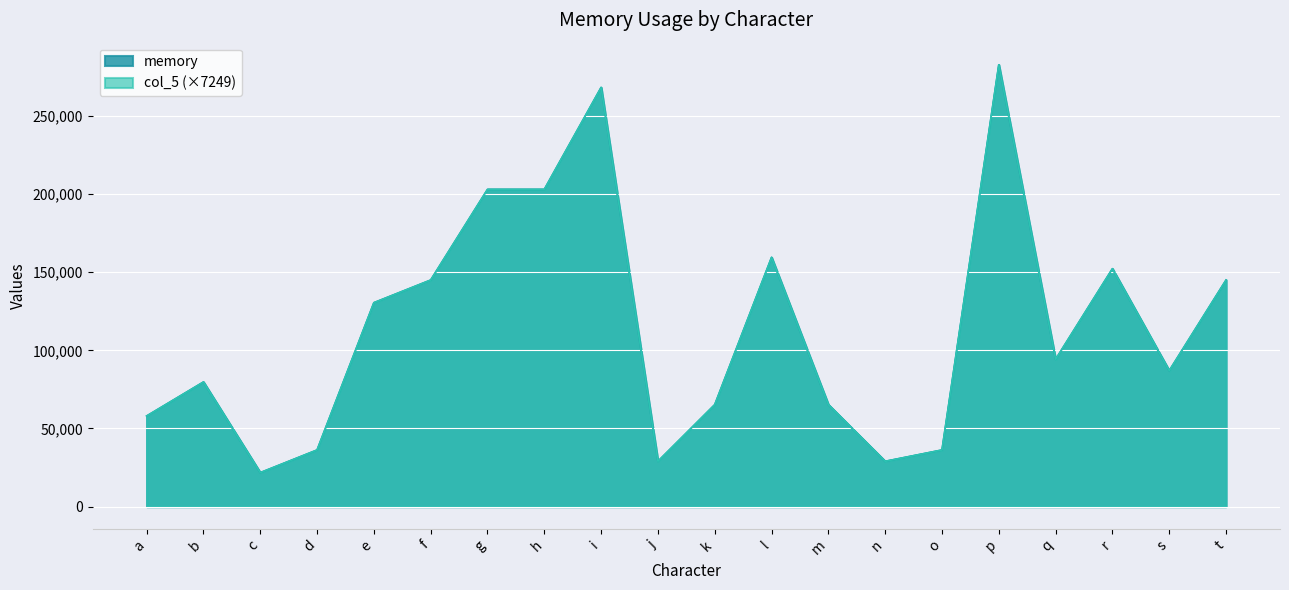

What is the sum of all memory values?

2290684